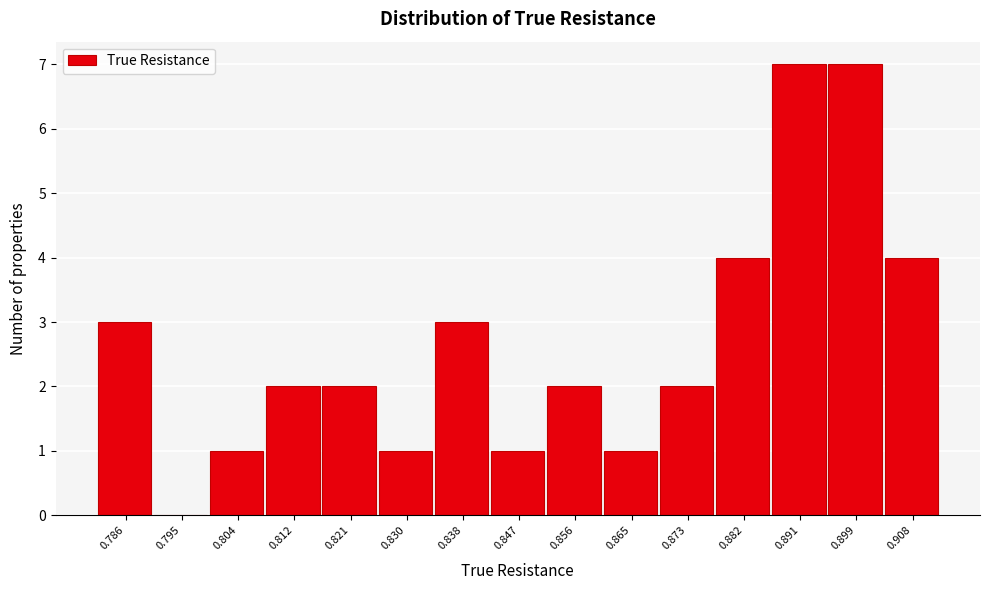

Reading right to left, list all the values displayed in this chart.

0.908=4	0.899=7	0.891=7	0.882=4	0.873=2	0.865=1	0.856=2	0.847=1	0.838=3	0.830=1	0.821=2	0.812=2	0.804=1	0.795=0	0.786=3